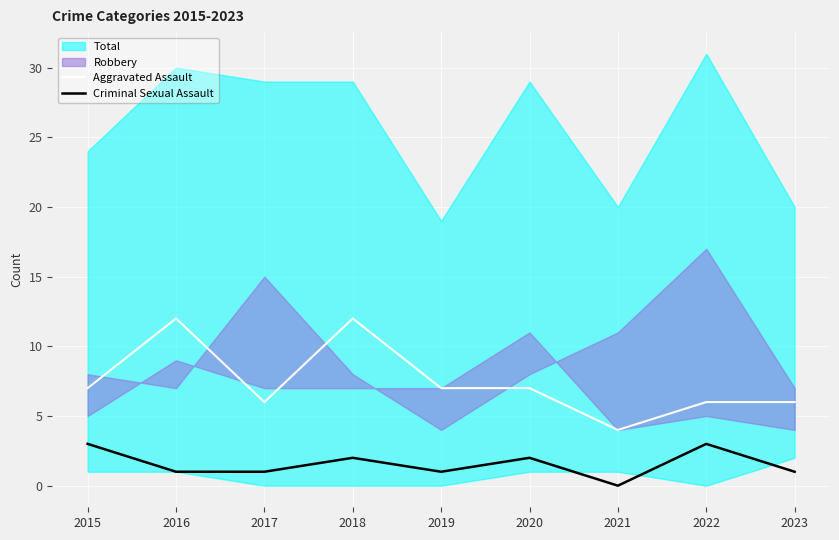

True or false: Criminal Sexual Assault and Aggravated Assault cross at least once.

False